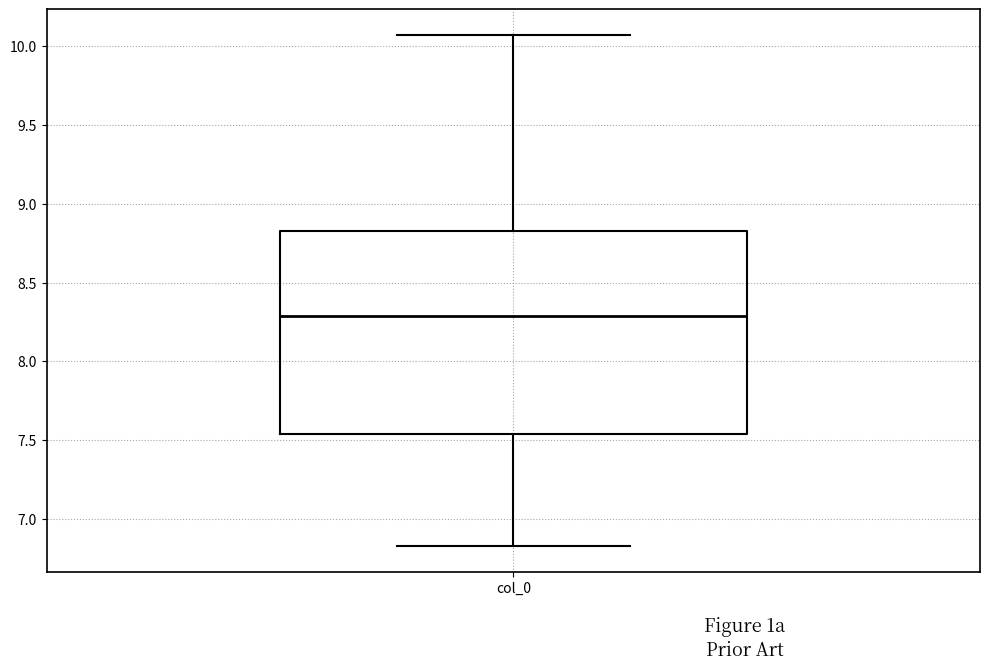

Where does the median line of the box for col_0 sit on the y-axis? The values are not printed on the chart, so give them approximately, as read against the axis.

8.30